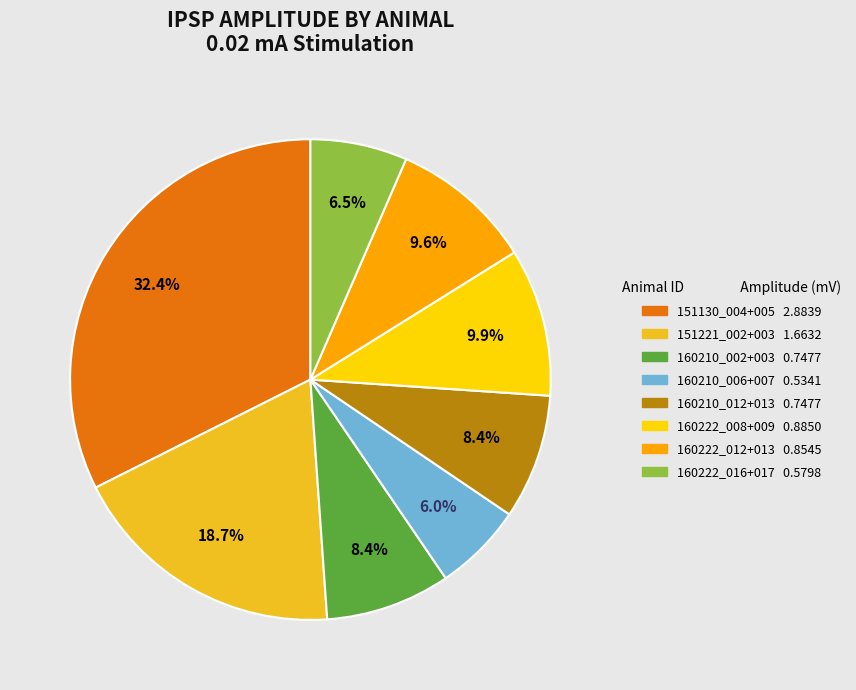

What percentage is the 160222_012+013 slice, to the nearest percent?

10%